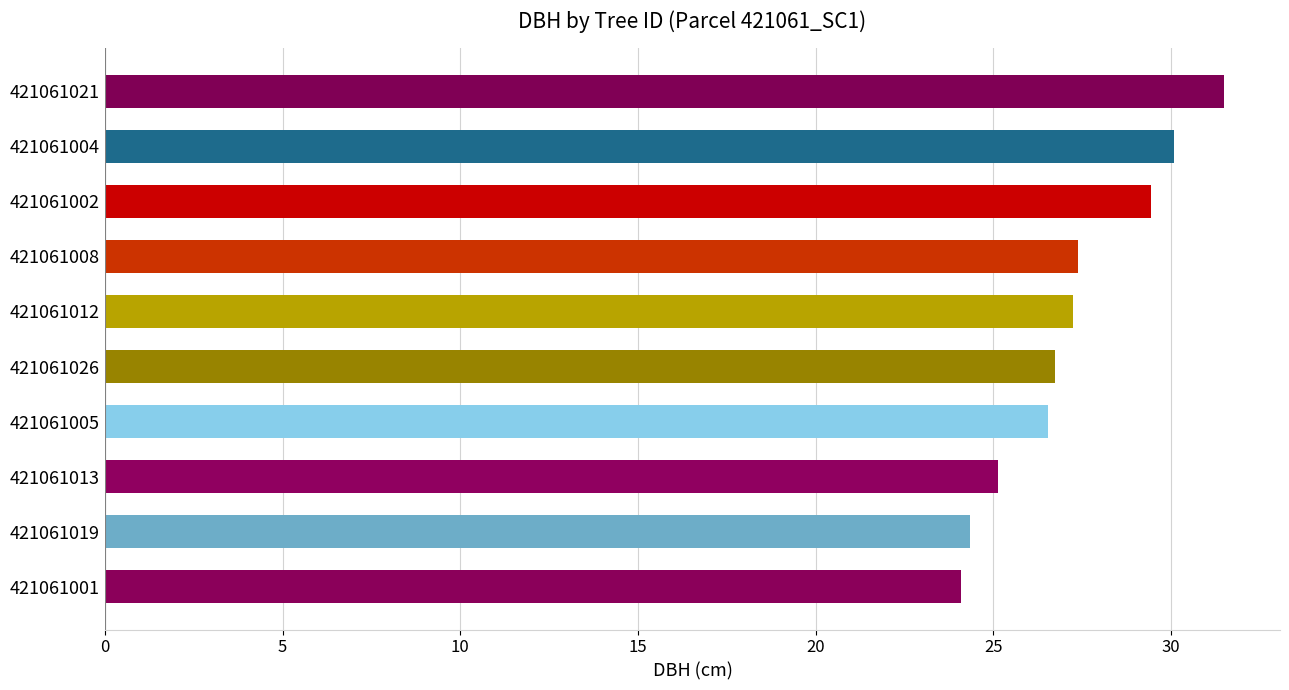

Is it true that the value at 421061005 is 26.6?

True